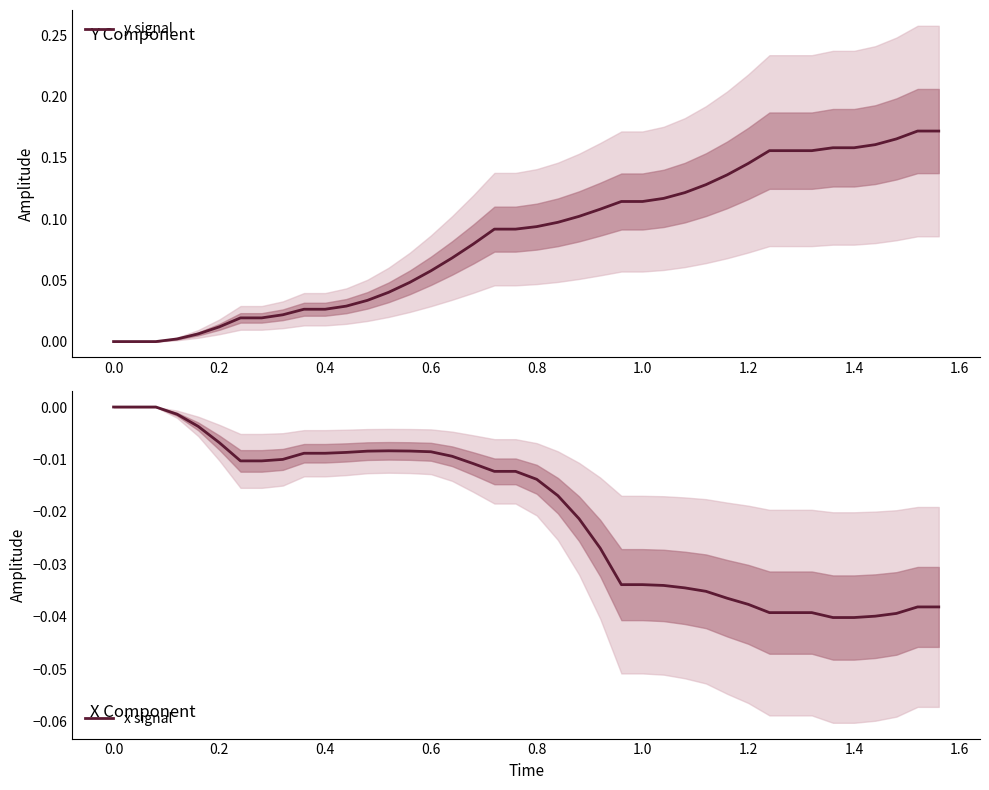

Which series has the largest total across all categories?

y signal